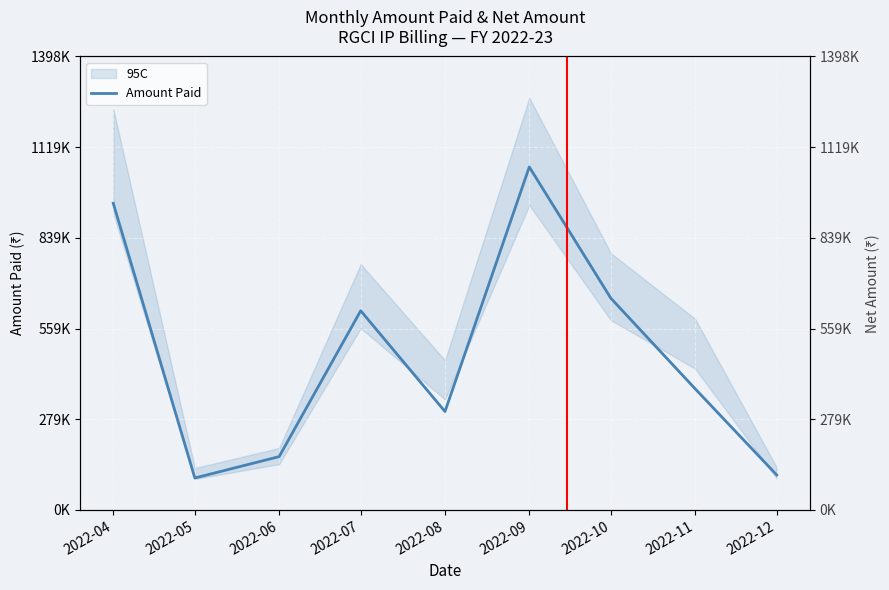

Reading left to right, what are all the values shown in this chart?

946277	98650	164567	614502	303728	1058109	653112	373820	107928